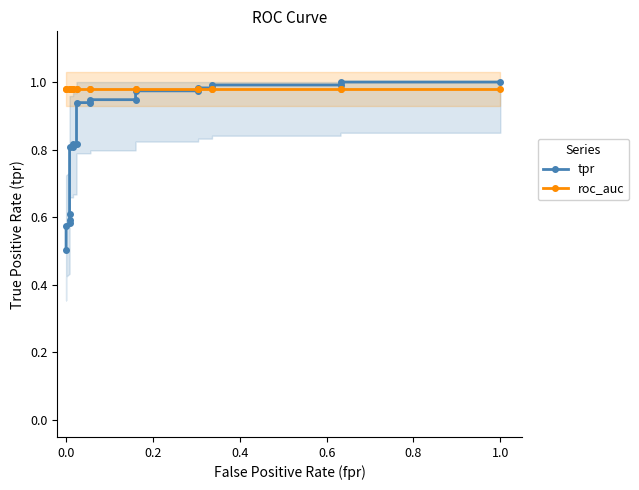

Reading left to right, extract all data points from this chart.

tpr: 0.5	0.6	0.6	0.6	0.6	0.8	0.8	0.8	0.8	0.9	0.9	0.9	0.9	1.0	1.0	1.0	1.0	1.0	1.0	1.0	1.0
roc_auc: 1.0	1.0	1.0	1.0	1.0	1.0	1.0	1.0	1.0	1.0	1.0	1.0	1.0	1.0	1.0	1.0	1.0	1.0	1.0	1.0	1.0